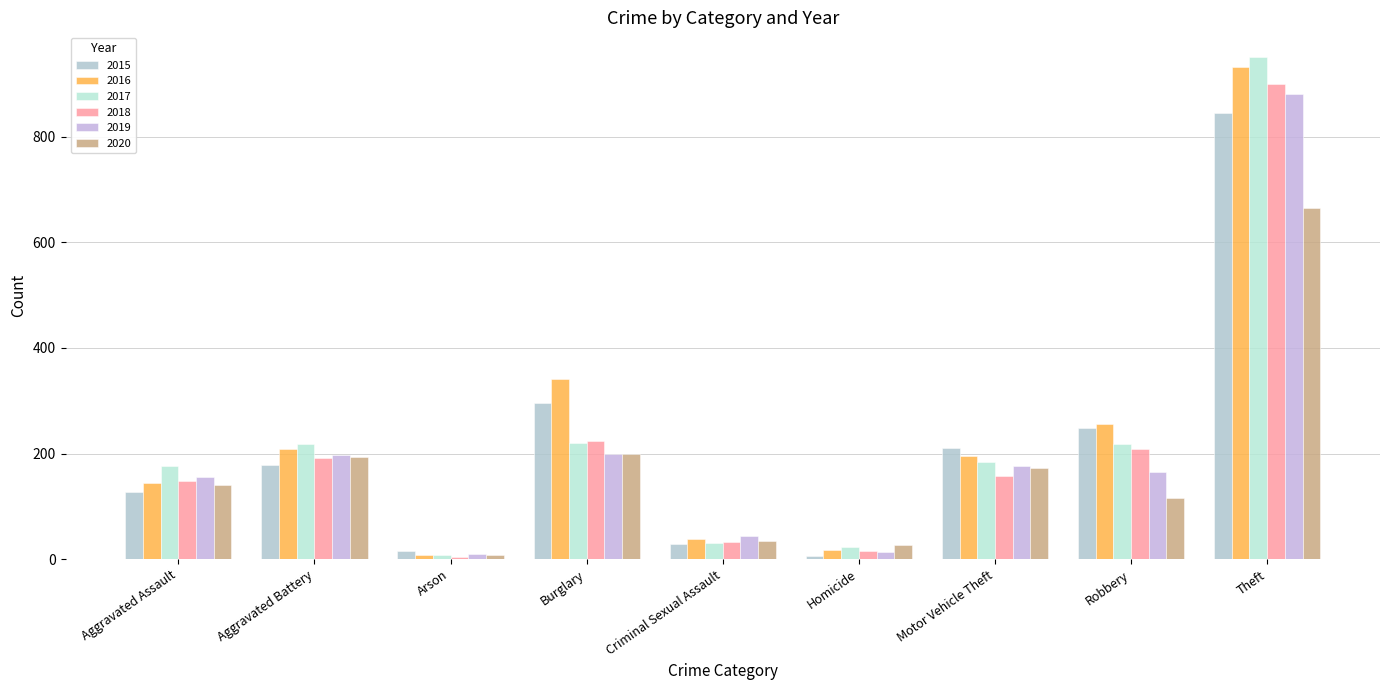

How many groups of bars are there?

9